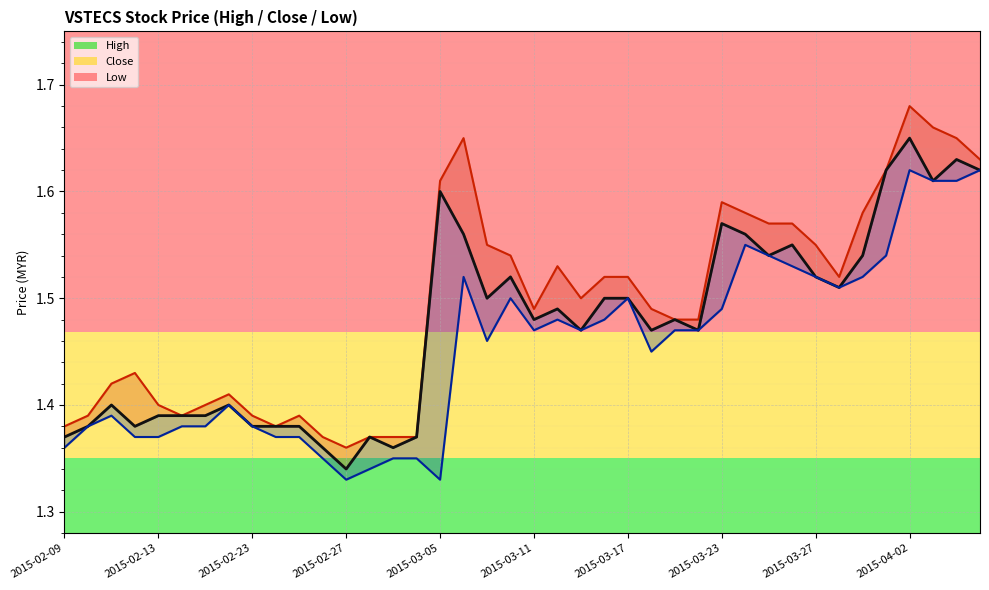

What is the difference between the second highest and second lowest values in the low_line series?

0.3